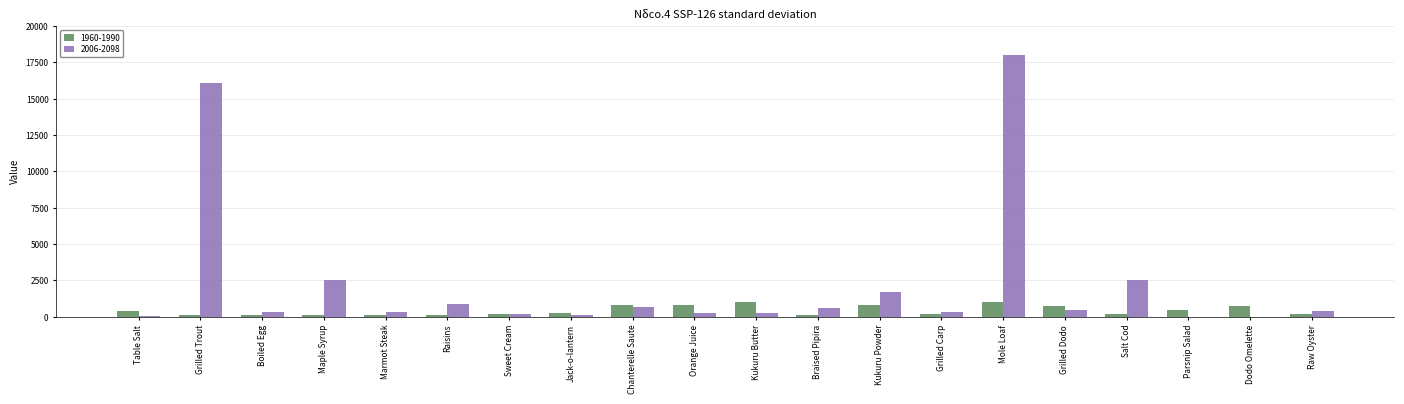

At which category is the sum across all series the highest?

Mole Loaf